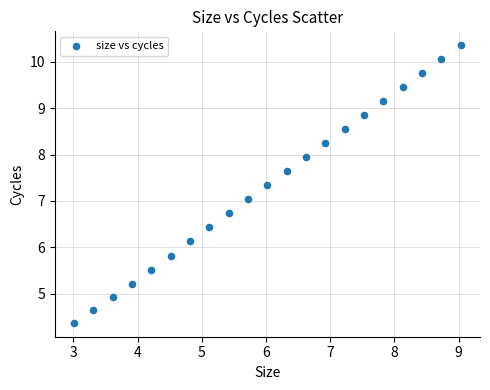

What is the range of X values (max minus min)?

6.0